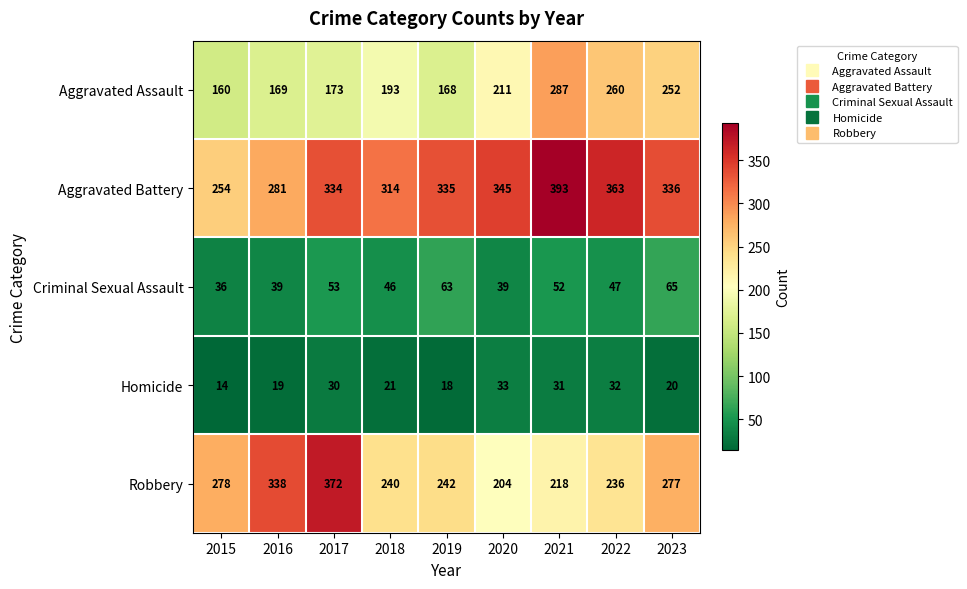

At how many categories does at least one series exceed 33?

9